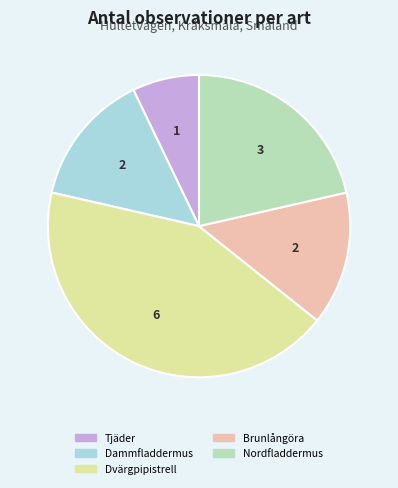

Do Tjäder and Brunlångöra together represent more than half of the pie?

No